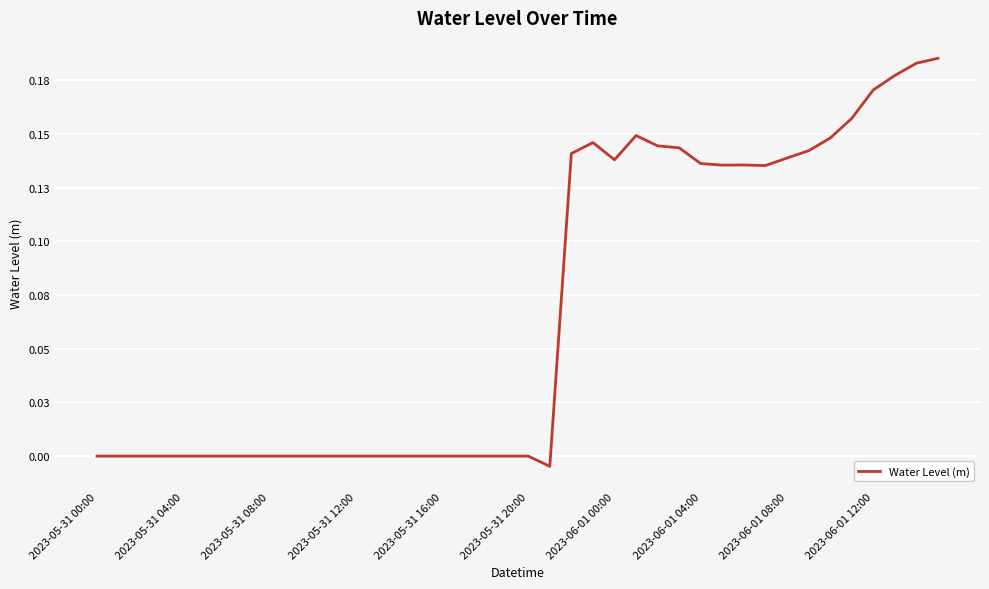

Does the chart display data point markers on the line(s)?

No